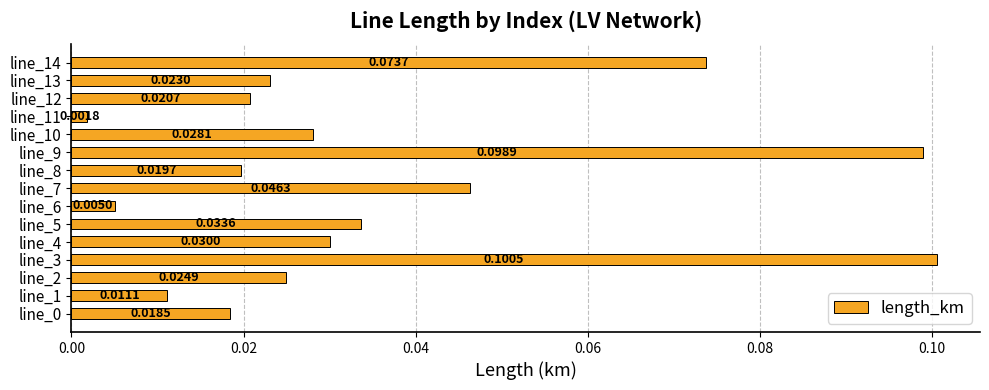

What is the sum of all values?

0.5